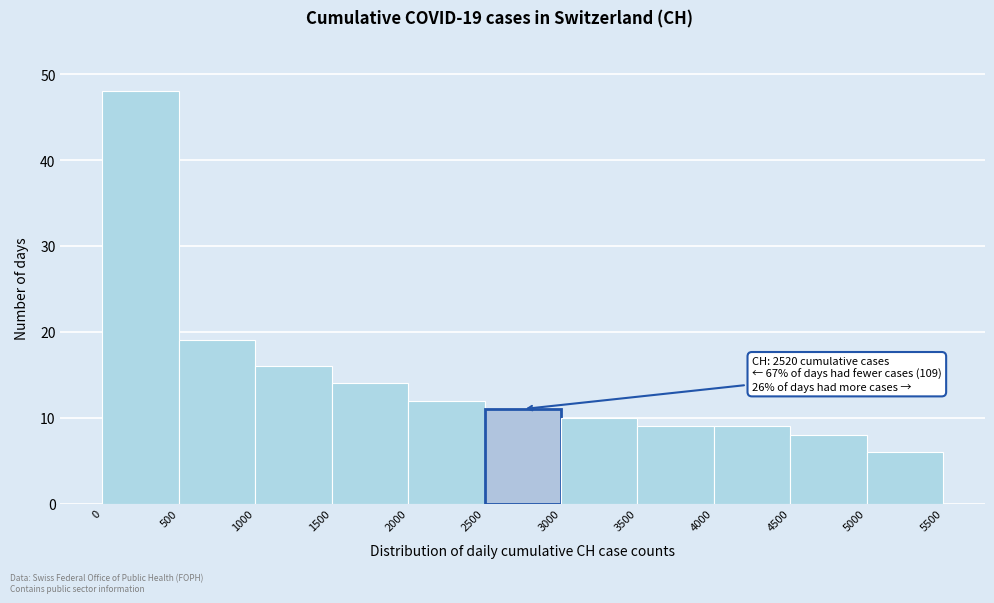

Which range on the x-axis has the tallest bar?

0 to 500